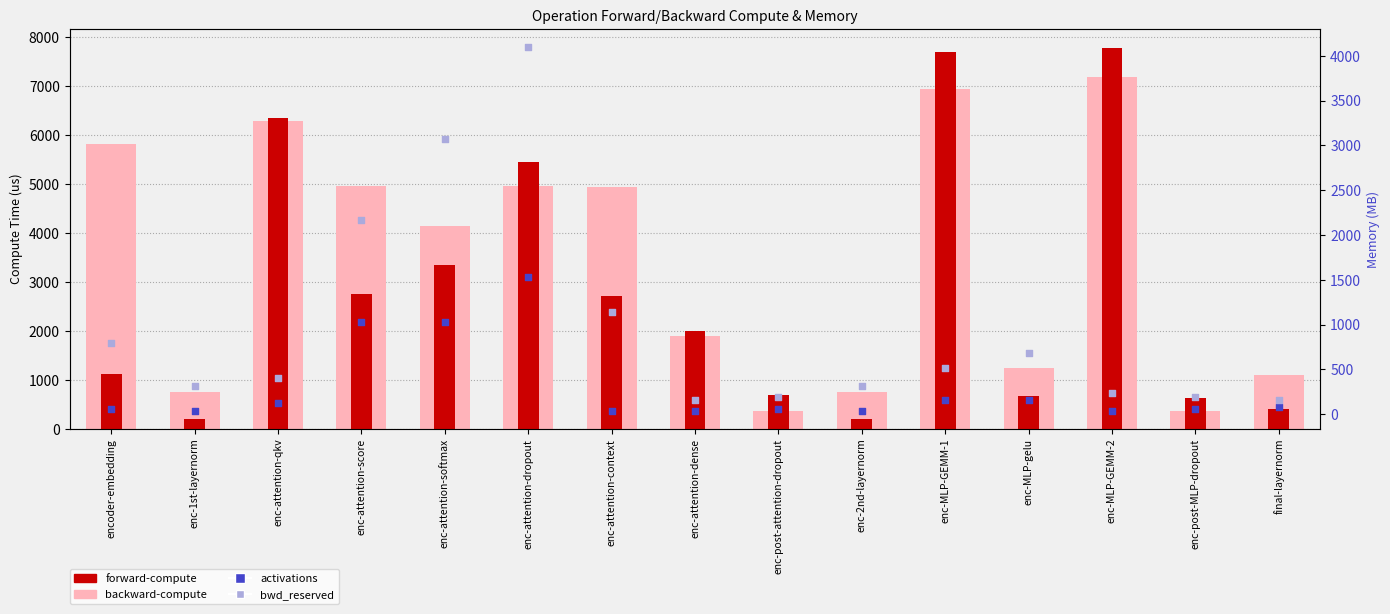

Which series has the widest spread of Y values?

forward-compute